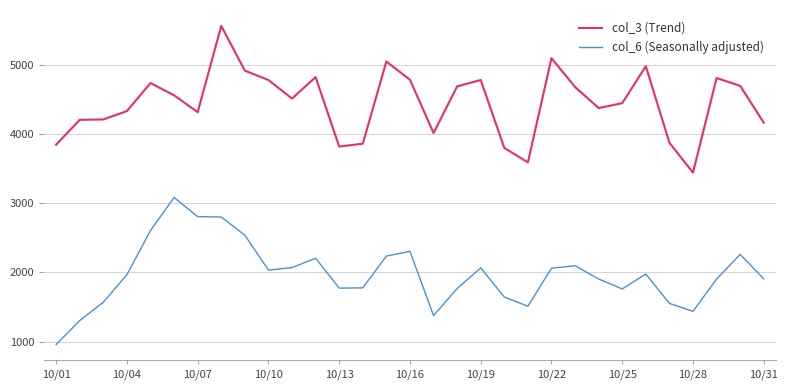

True or false: col_3 (Trend) and col_6 (Seasonally adjusted) intersect in this chart.

False